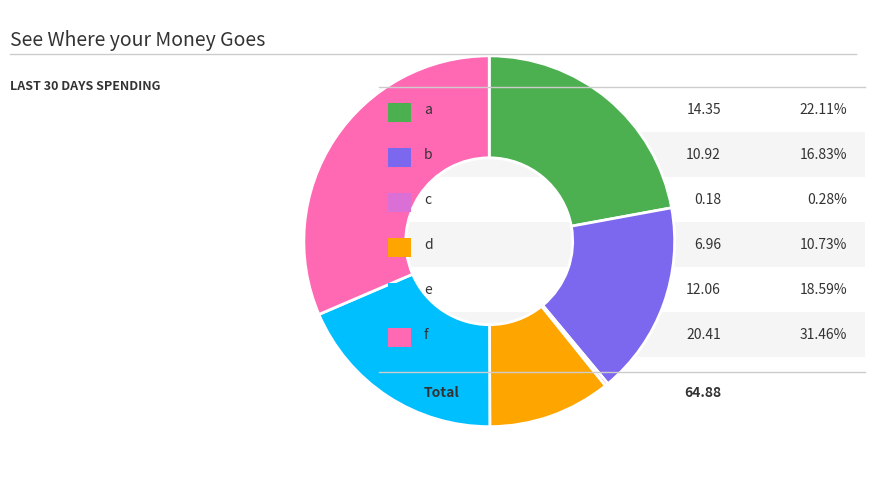

Does any single category account for the majority?

No